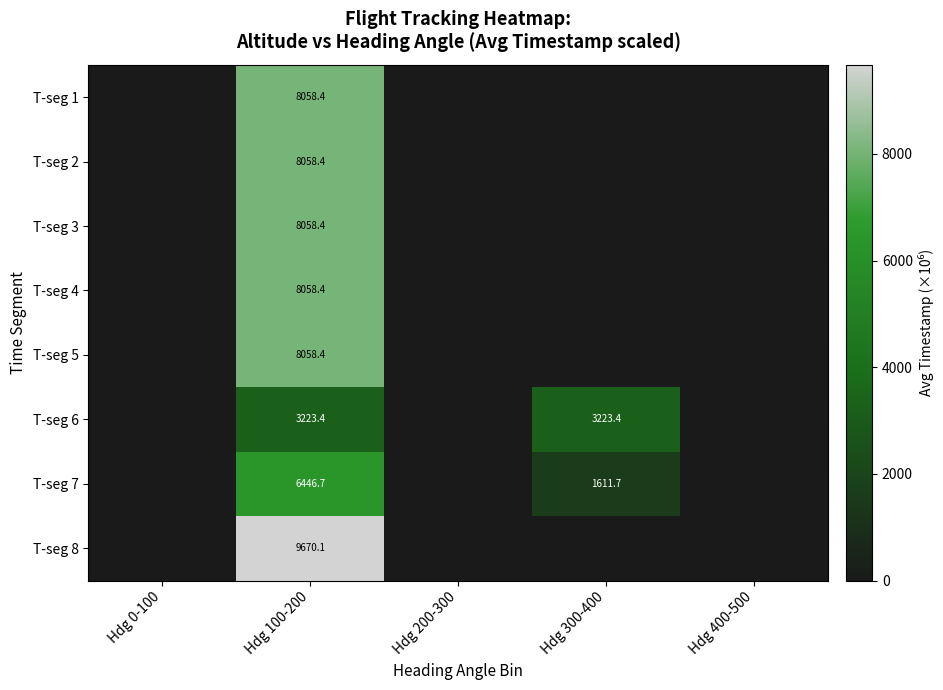

The value of T-seg 1 at Hdg 100-200 is 8058.4. True or false?

True